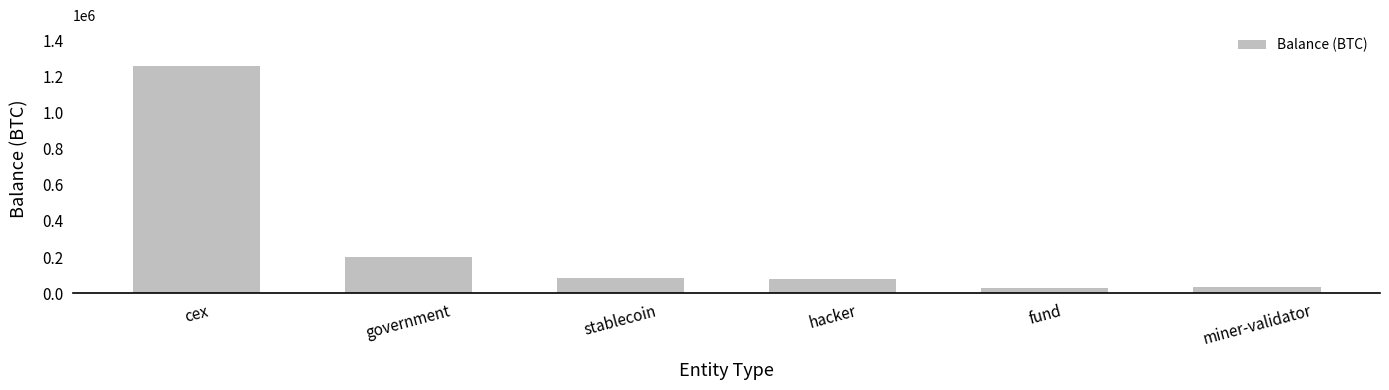

What is the difference between the second highest and minimum values?

174458.4